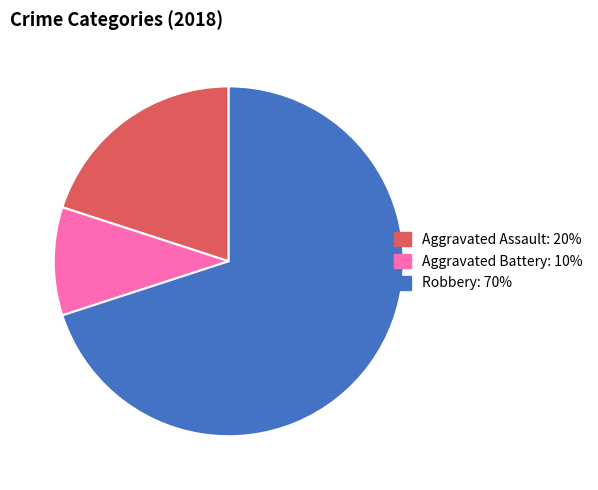

Does any single category account for the majority?

Yes